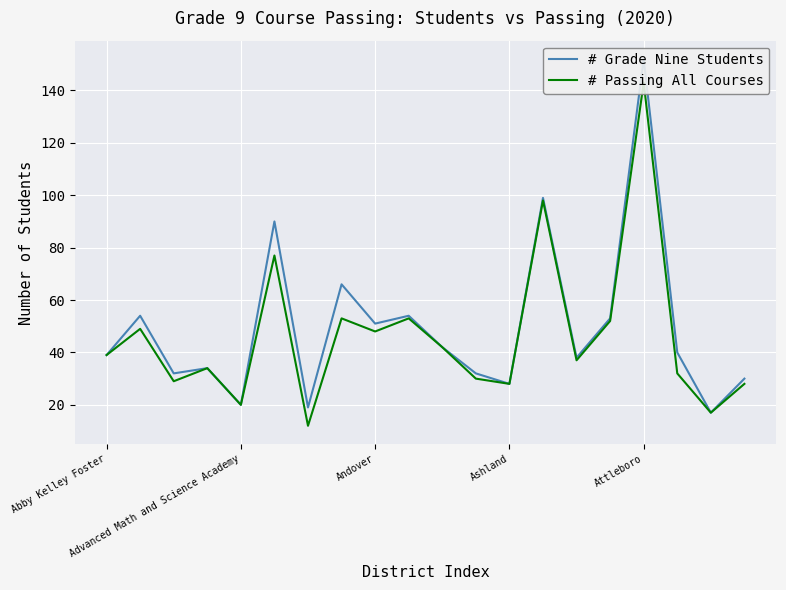

What is the difference between the maximum and minimum values in the # Passing All Courses series?

131